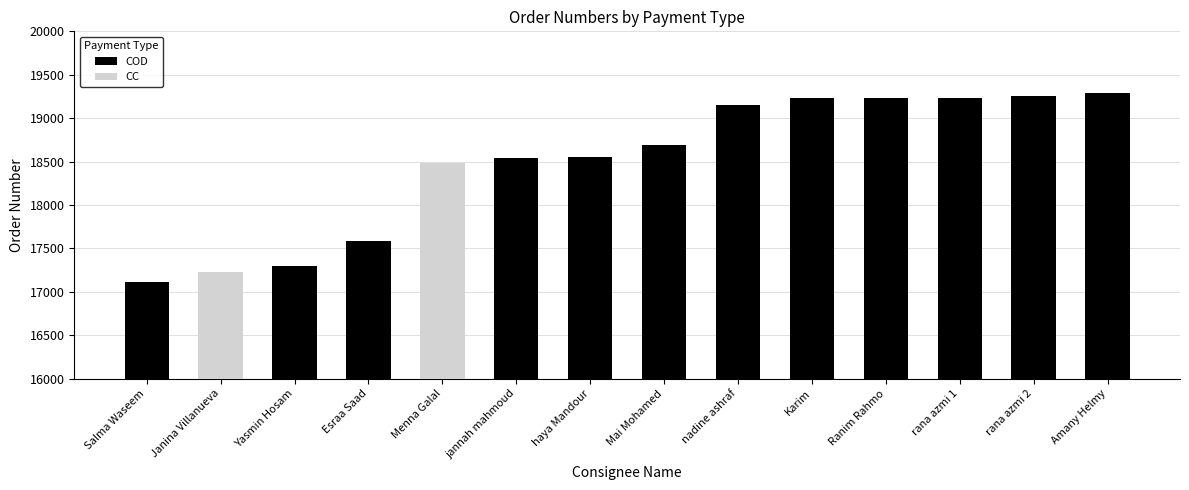

Are the bars horizontal?

No